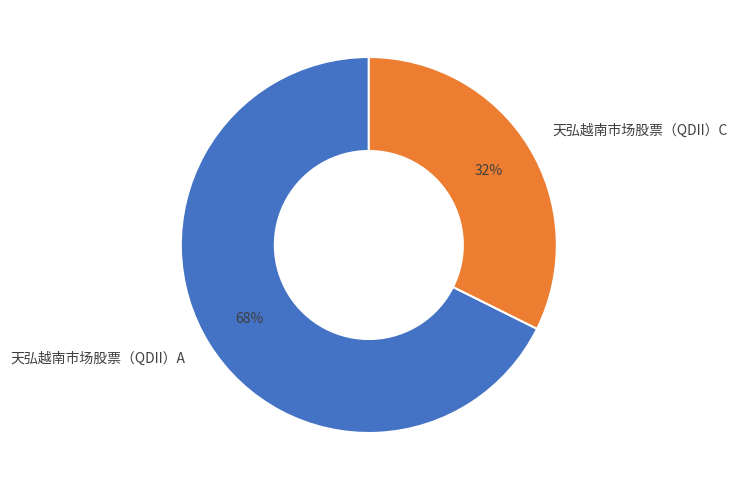

True or false: 天弘越南市场股票（QDII）A accounts for 68% of the total.

True